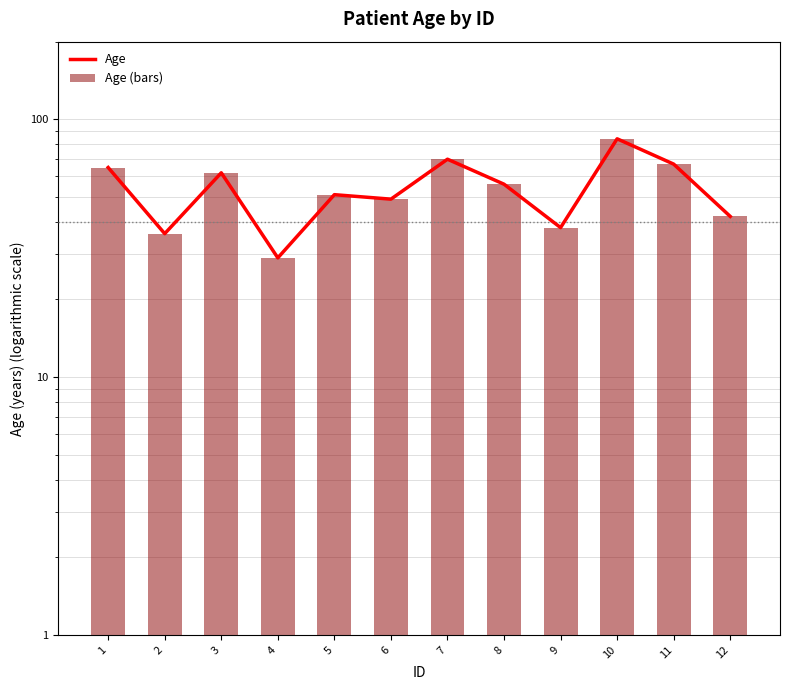

Does the chart contain any negative values?

No